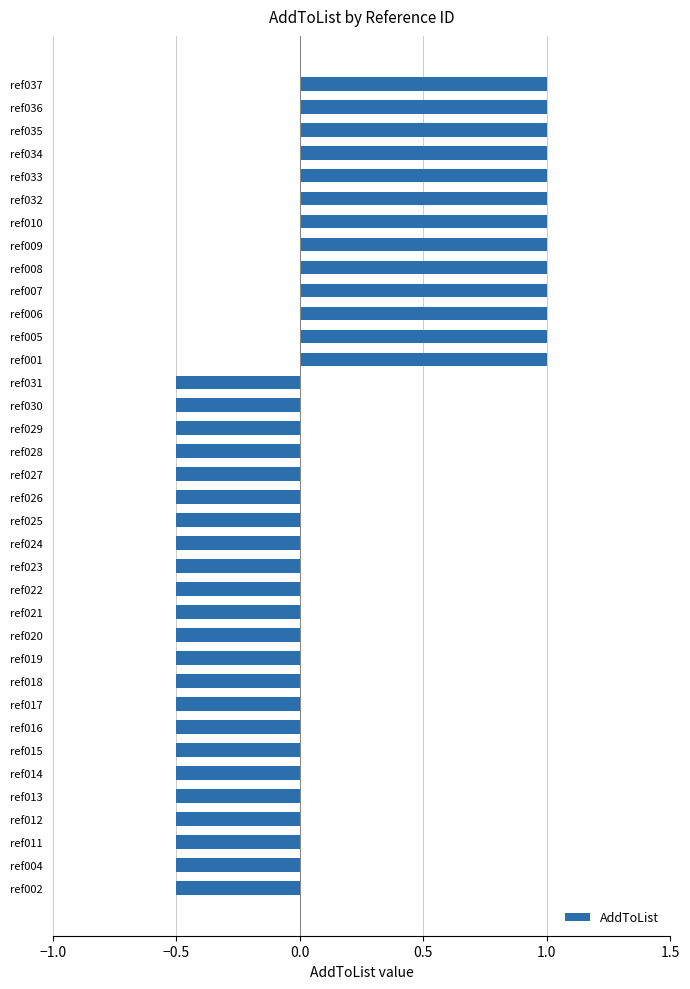

What is the difference between the maximum and minimum values?

1.5